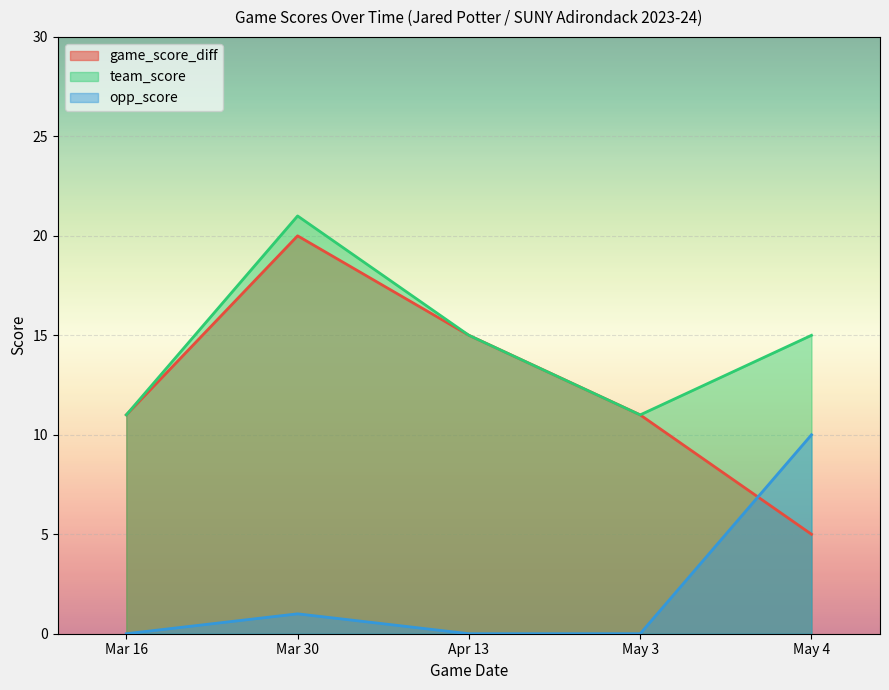

Which series has the widest spread of values?

game_score_diff